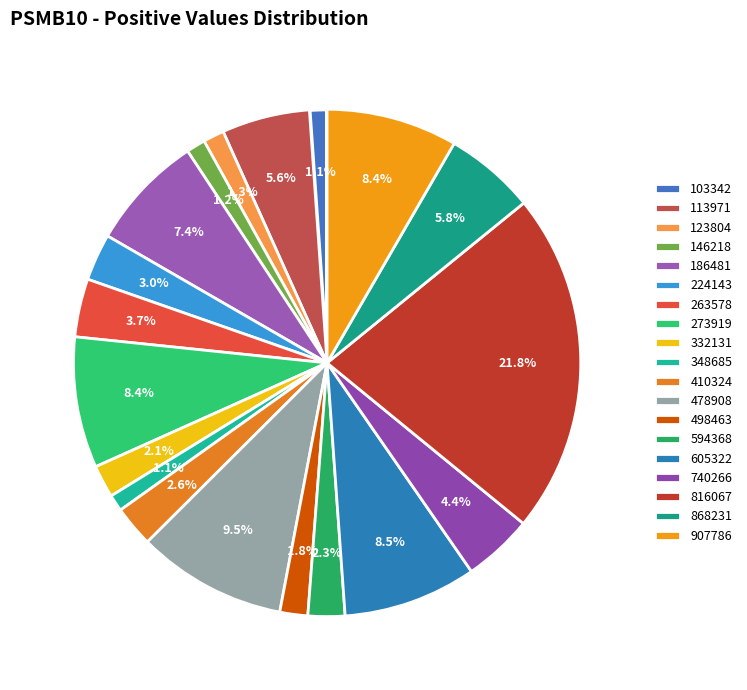

How many slices are in this pie chart?

19